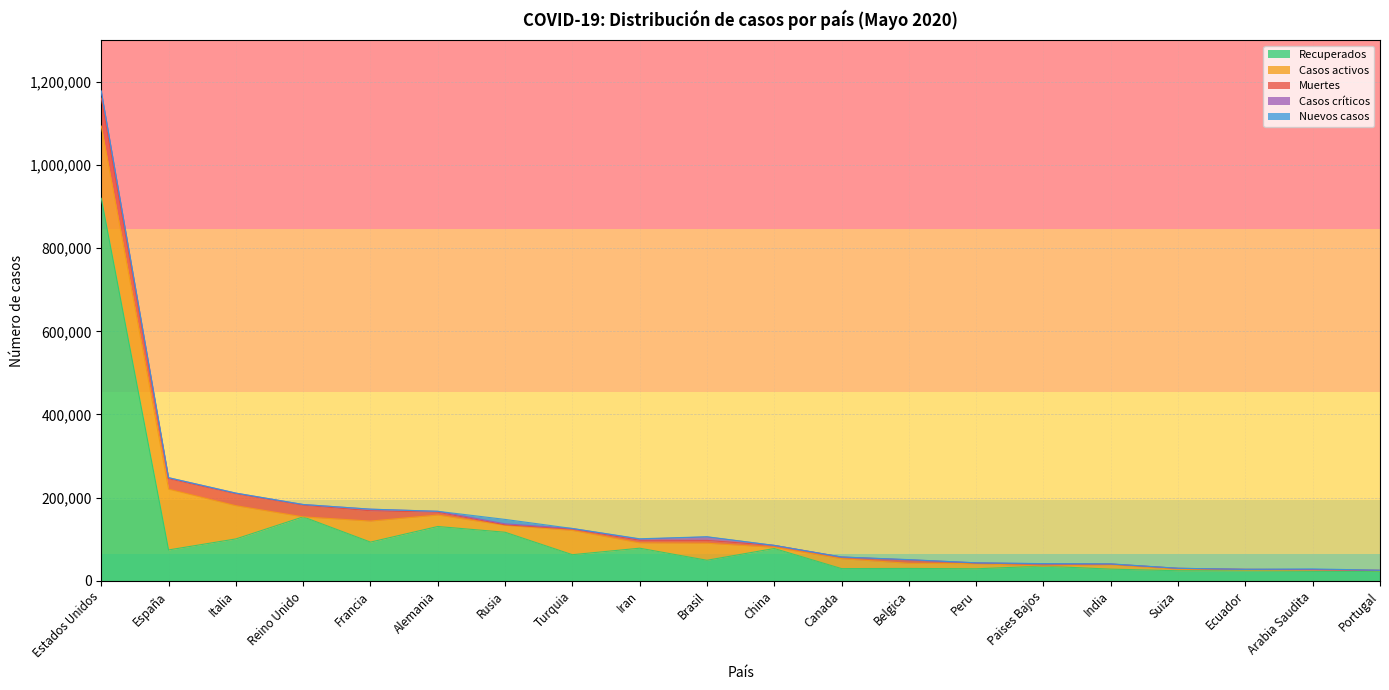

Reading left to right, what are all the values shown in this chart?

Recuperados: Estados Unidos=919936	España=74234	Italia=100704	Reino Unido=153785	Francia=93074	Alemania=130600	Rusia=116768	Turquia=62780	Iran=78422	Brasil=49402	China=77713	Canada=29347	Belgica=29753	Peru=28900	Paises Bajos=35265	India=28054	Suiza=24200	Ecuador=23961	Arabia Saudita=22693	Portugal=22496
Casos activos: Estados Unidos=173725	España=146233	Italia=79914	Reino Unido=0	Francia=50562	Alemania=27604	Rusia=16639	Turquia=58259	Iran=12799	Brasil=40937	China=2713	Canada=23801	Belgica=12309	Peru=12434	Paises Bajos=0	India=10886	Suiza=3943	Ecuador=2132	Arabia Saudita=4134	Portugal=1671
Muertes: Estados Unidos=67448	España=25100	Italia=28710	Reino Unido=28131	Francia=24760	Alemania=6812	Rusia=1280	Turquia=3336	Iran=6203	Brasil=6761	China=4633	Canada=3566	Belgica=7844	Peru=1200	Paises Bajos=5056	India=1323	Suiza=1762	Ecuador=1371	Arabia Saudita=184	Portugal=1023
Casos críticos: Estados Unidos=16475	España=2386	Italia=1539	Reino Unido=1559	Francia=3827	Alemania=2105	Rusia=2300	Turquia=1445	Iran=2690	Brasil=8318	China=34	Canada=557	Belgica=674	Peru=671	Paises Bajos=708	India=0	Suiza=141	Ecuador=149	Arabia Saudita=139	Portugal=150
Nuevos casos: Estados Unidos=335	España=0	Italia=0	Reino Unido=0	Francia=0	Alemania=49	Rusia=10633	Turquia=0	Iran=976	Brasil=541	China=2	Canada=0	Belgica=389	Peru=0	Paises Bajos=335	India=564	Suiza=88	Ecuador=0	Arabia Saudita=1552	Portugal=0